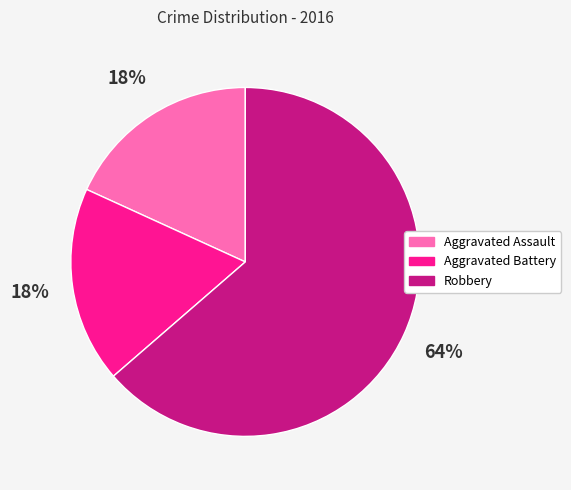

Which slice is the largest?

Robbery